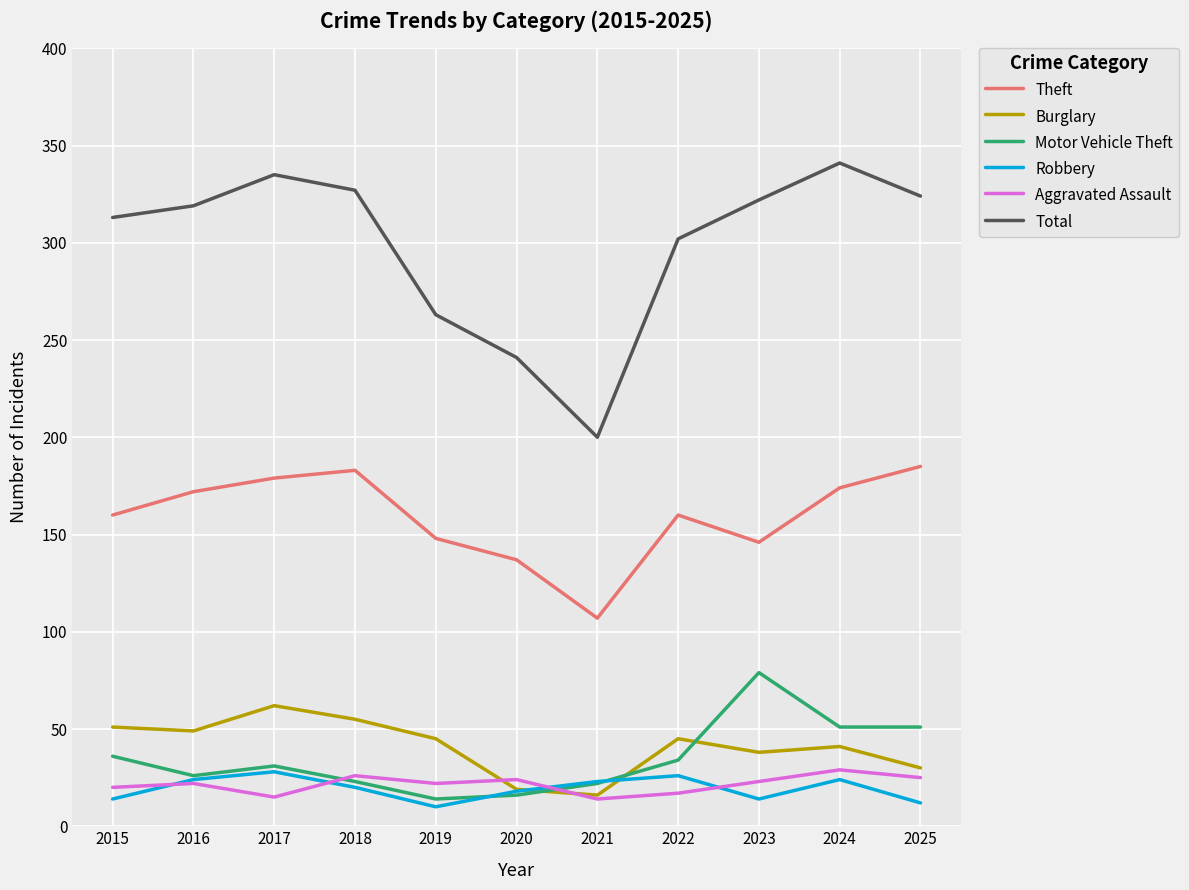

What is the total value across all series at 2022?

584